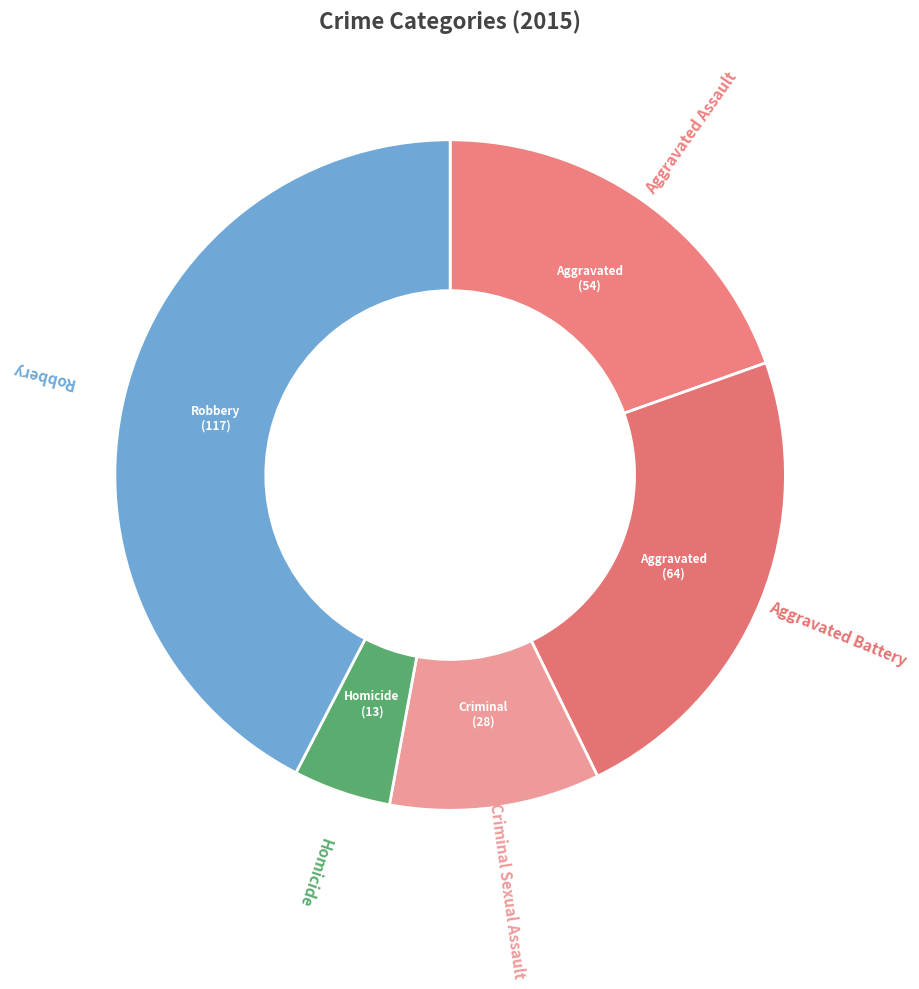

Count the number of slices in the pie.

5